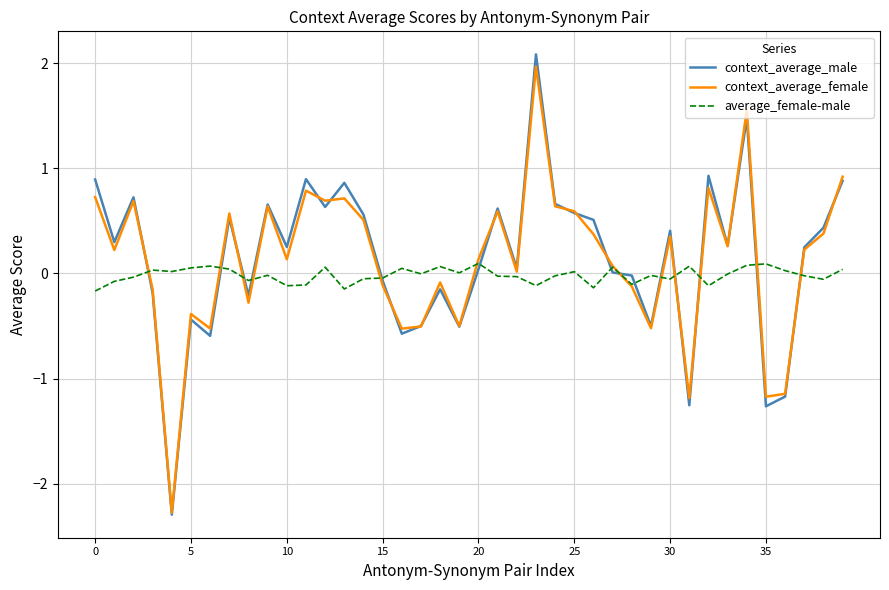

What is the maximum value for context_average_male?

2.1